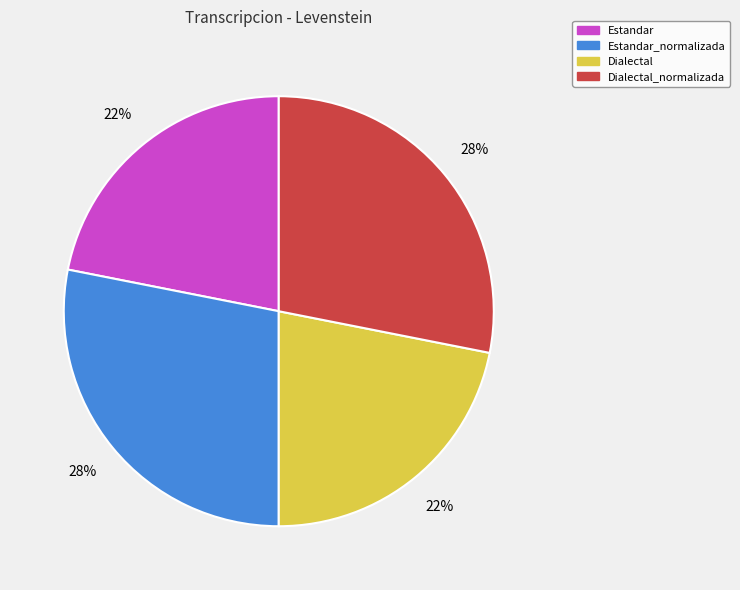

To the nearest percent, what portion does Dialectal represent?

22%